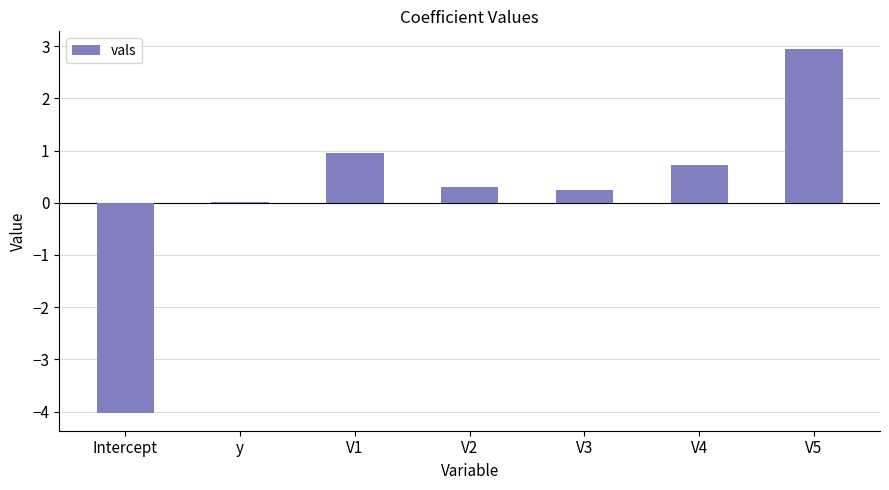

What is the difference between the maximum and minimum values?

7.0